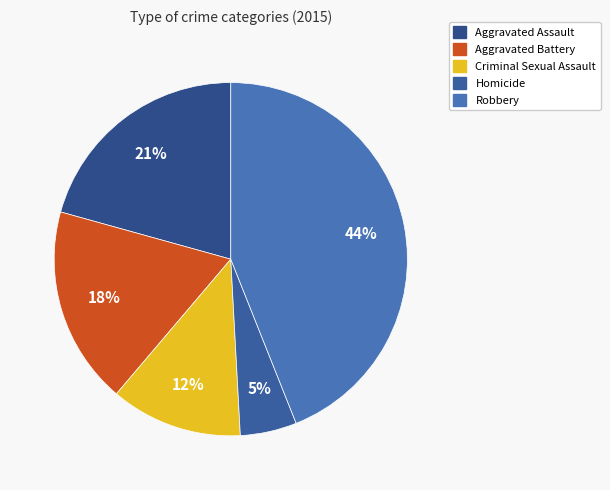

Is it true that Aggravated Battery is 18% of the pie?

True